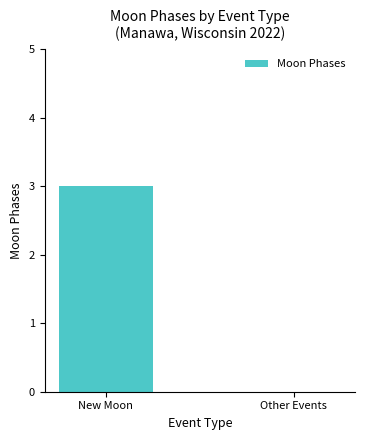

What is the maximum value shown in the chart?

3